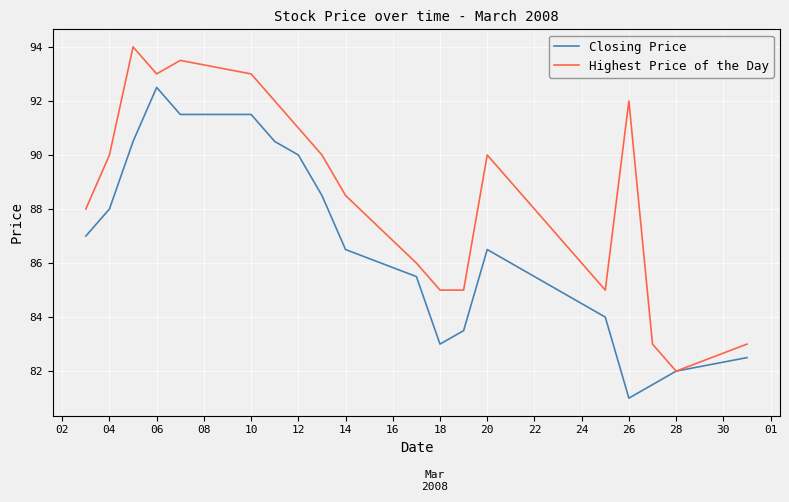

Does the chart display data point markers on the line(s)?

No